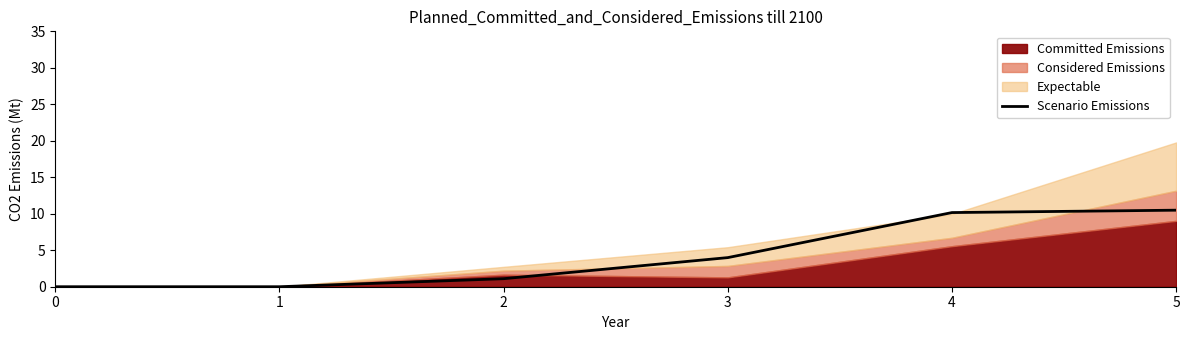

Is it true that Scenario Emissions equals 1.1 at 2?

True